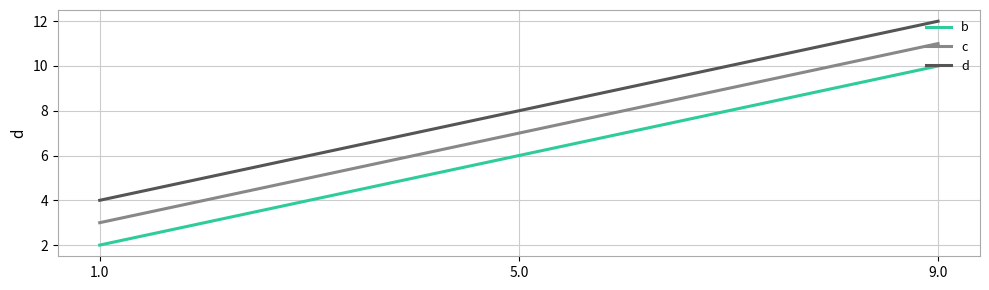

Reading left to right, transcribe all the data shown in this chart.

b: 2	6	10
c: 3	7	11
d: 4	8	12